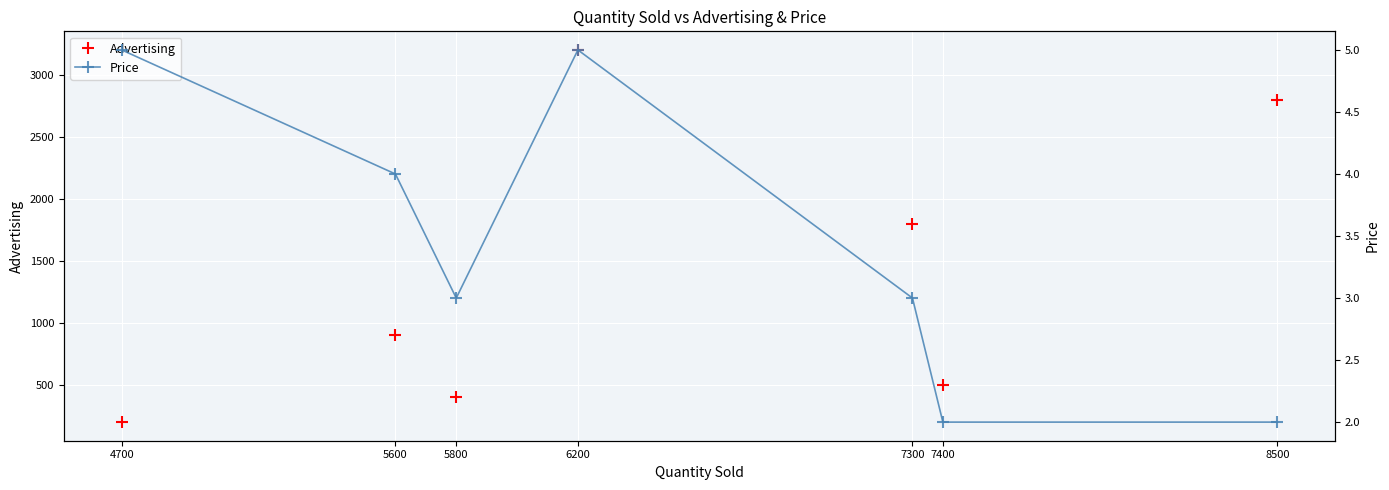

What is the value of the Advertising point at the 4th from the left?

3200